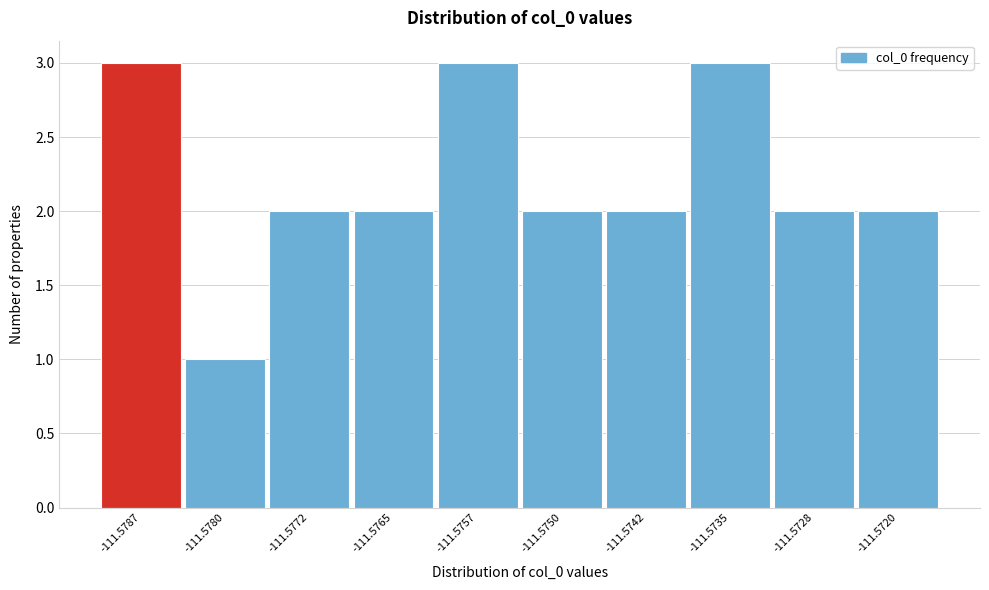

Reading left to right, transcribe all the data shown in this chart.

-111.5787=3	-111.5780=1	-111.5772=2	-111.5765=2	-111.5757=3	-111.5750=2	-111.5742=2	-111.5735=3	-111.5728=2	-111.5720=2